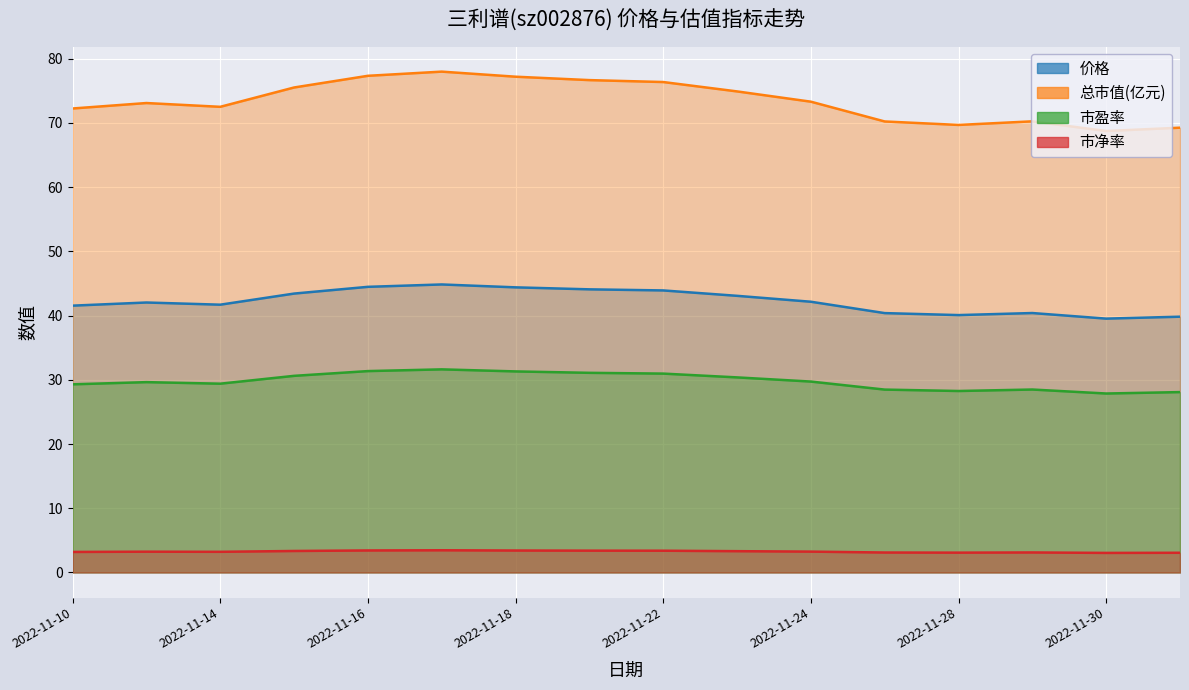

Rank the series by their average value, from lowest to highest.

市净率, 市盈率, 价格, 总市值(亿元)